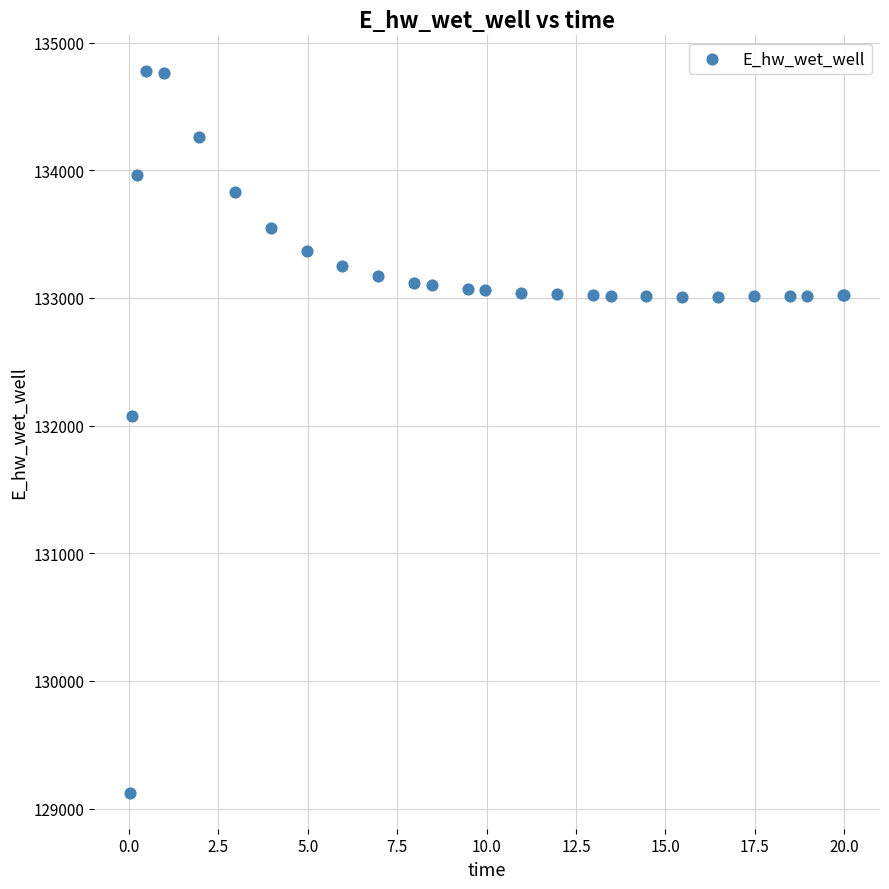

What Y value in the scatter plot is closest to 131949?

132072.2